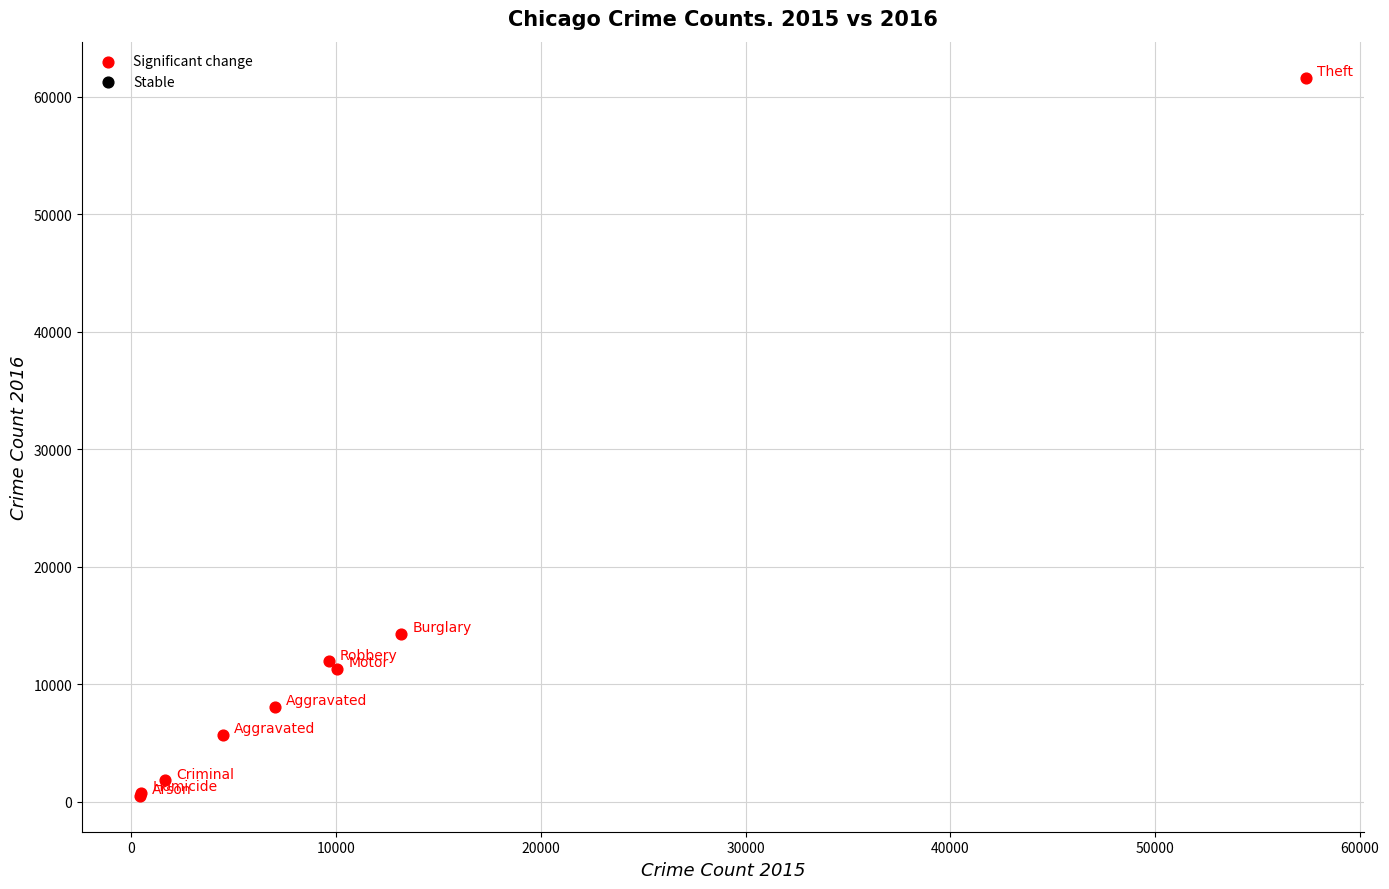

What Y value in the scatter plot is closest to 31067?

14289